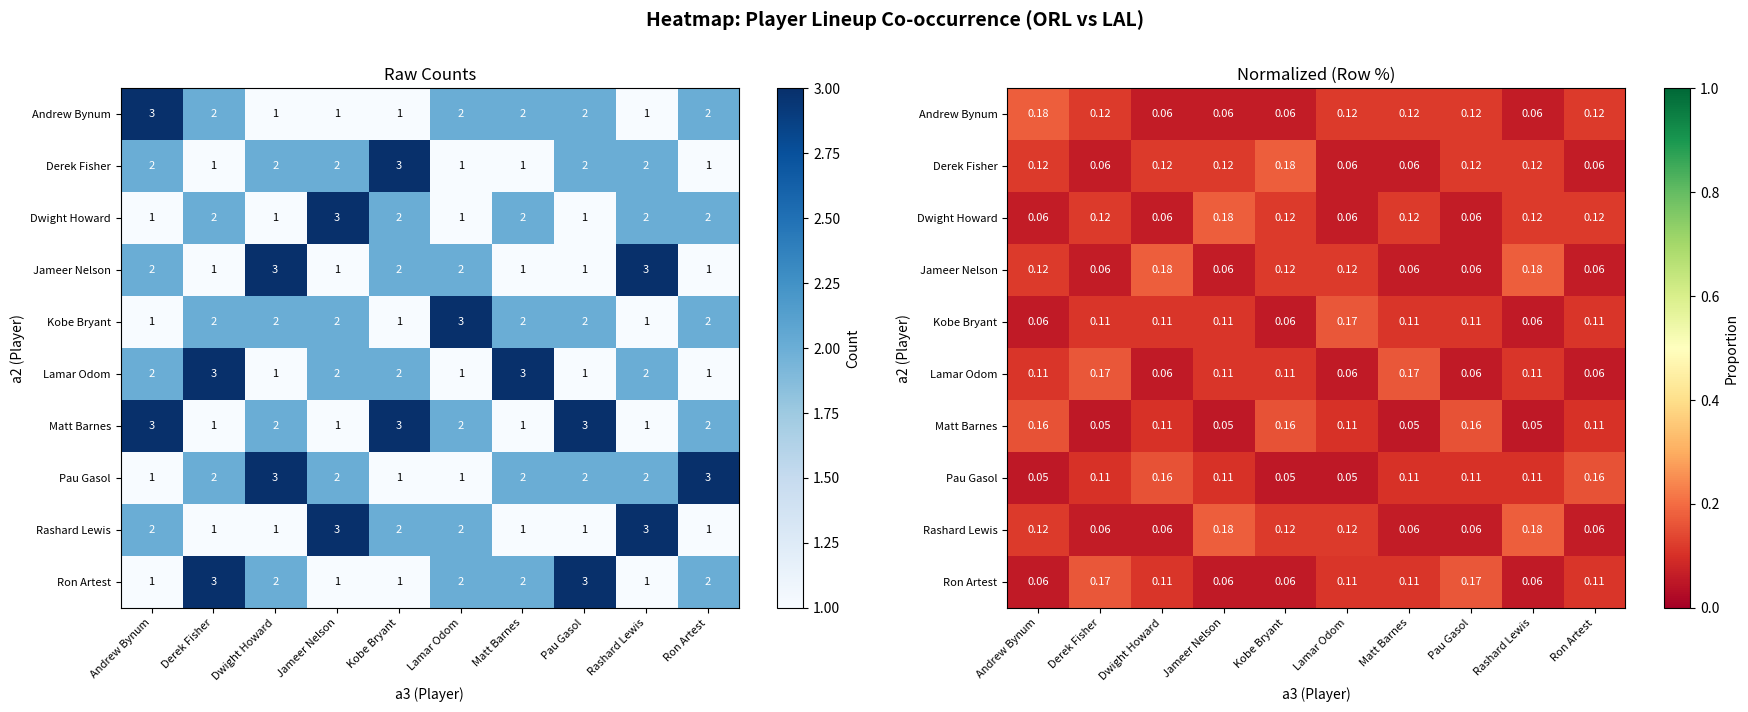

Count the number of categories in the chart.

10